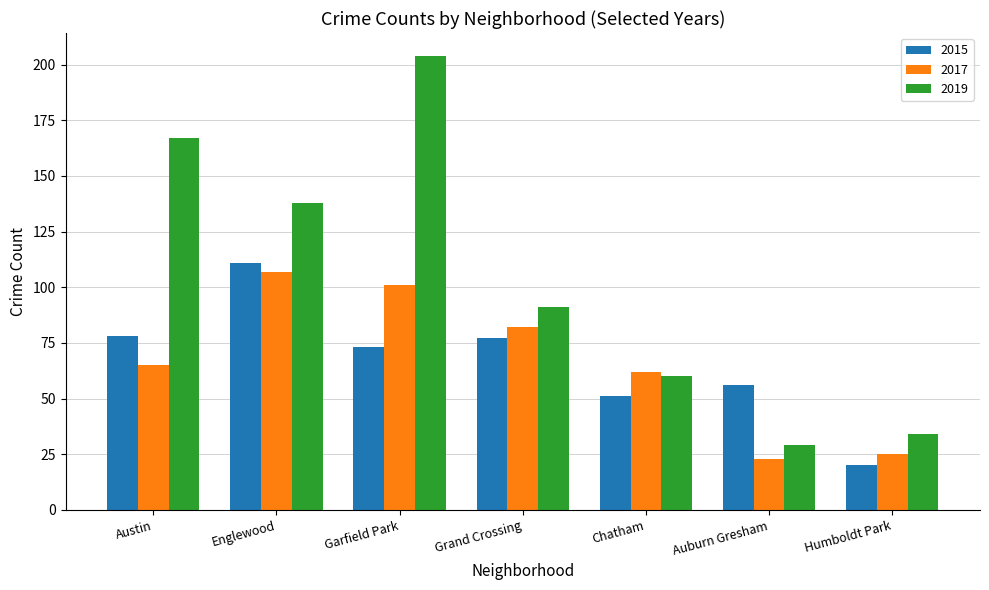

What is the value of the 2017 bar at the 4th from the left?

82